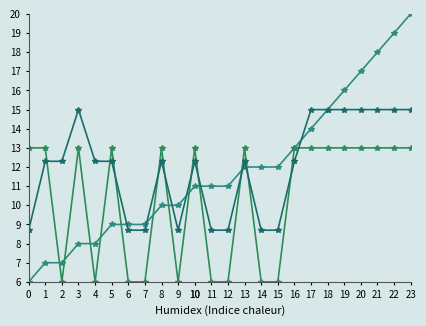

What is the minimum value shown in the chart?

6.0